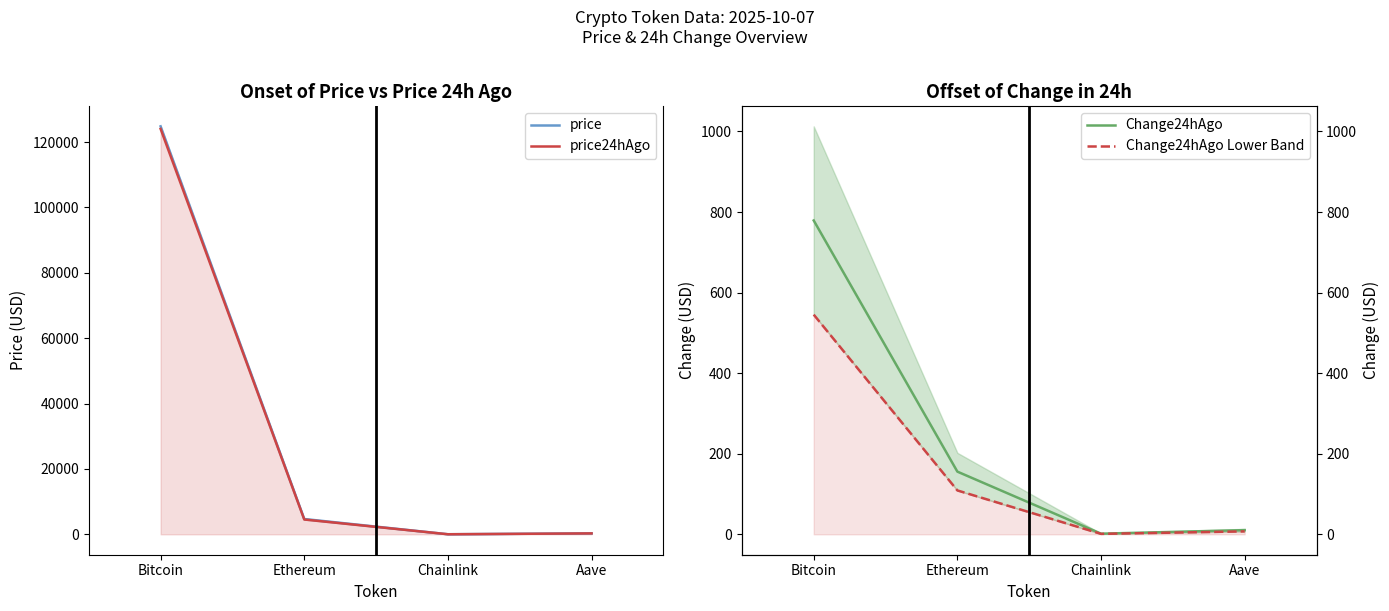

At which label is Change24hAgo Lower Band closest to 273?

Ethereum